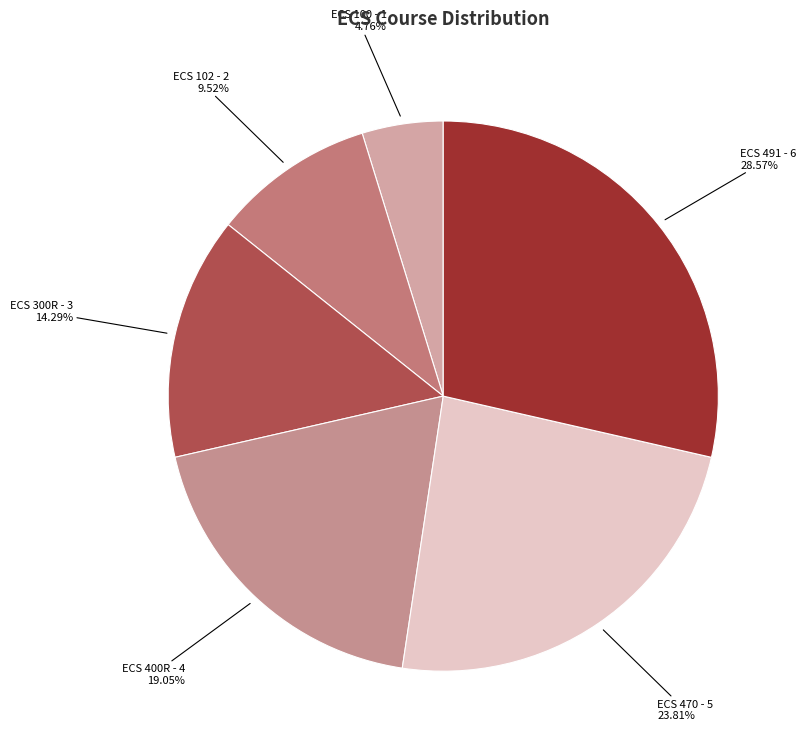

How many slices are in this pie chart?

6